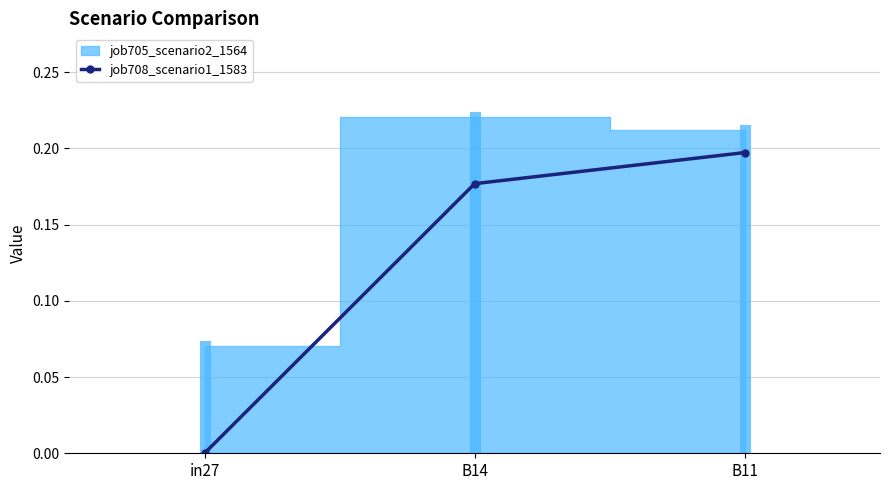

Does the chart display data point markers on the line(s)?

Yes